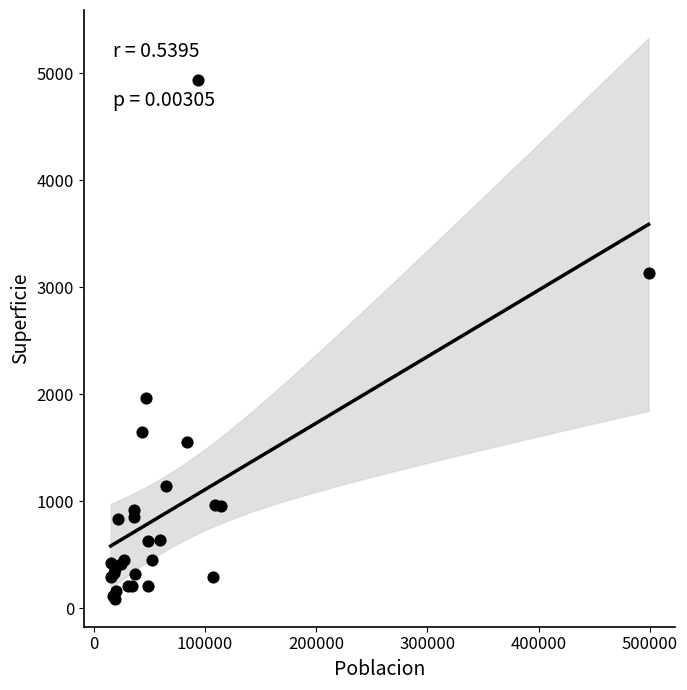

What Y value in the scatter plot is closest to 2512?

1964.8